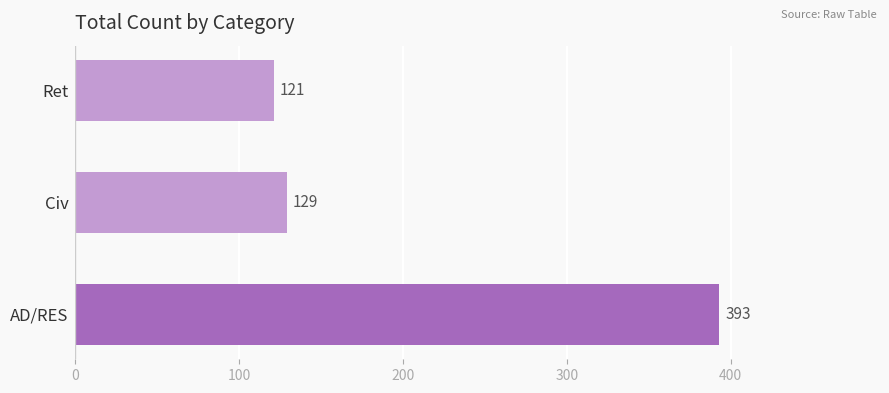

What is the smallest value displayed?

121